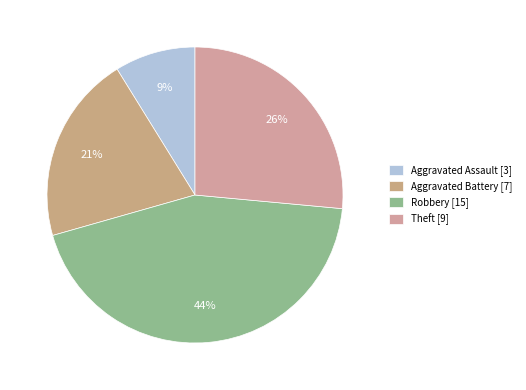

Which slice is the largest?

Robbery